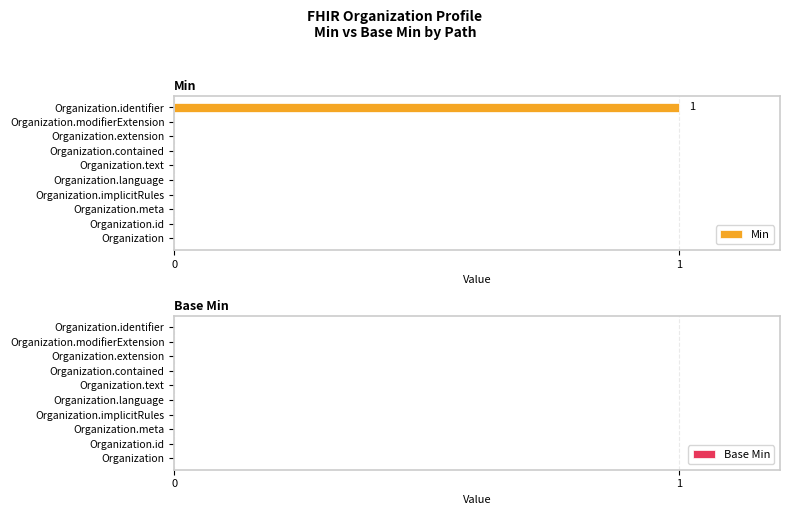

Which label corresponds to the largest value in the chart?

Organization.identifier